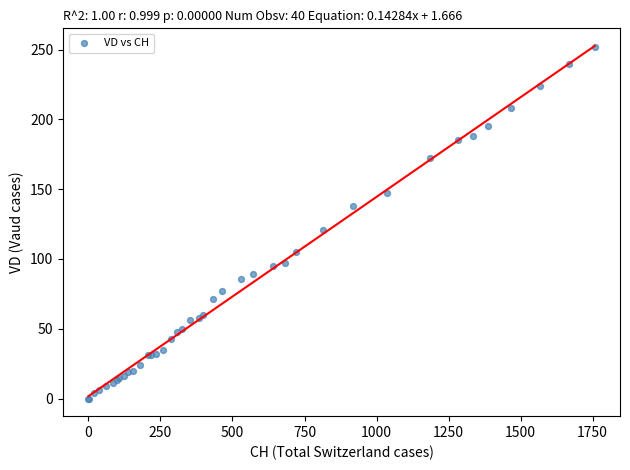

What Y value in the scatter plot is closest to 126?

121